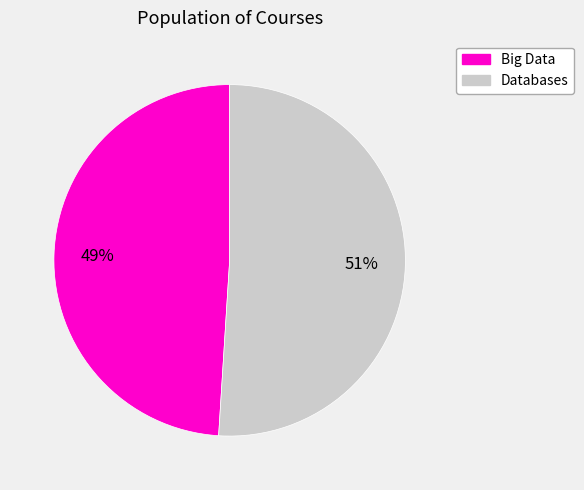

To the nearest percent, what is the difference between the largest and smallest slice percentages?

2%